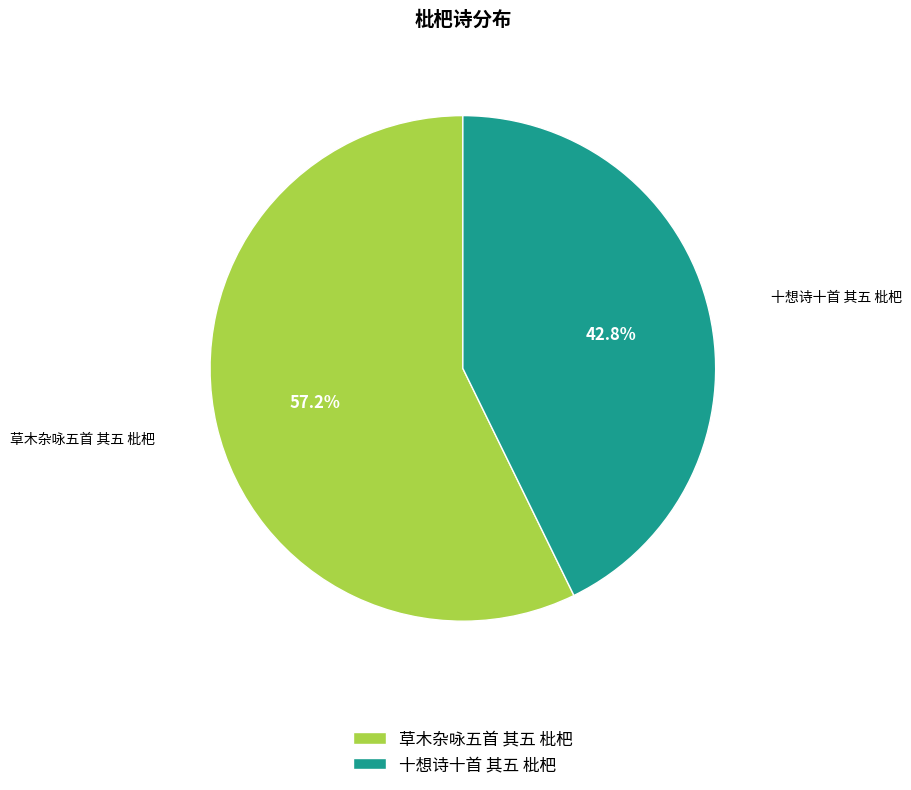

What percentage is the 草木杂咏五首 其五 枇杷 slice, to the nearest percent?

57%